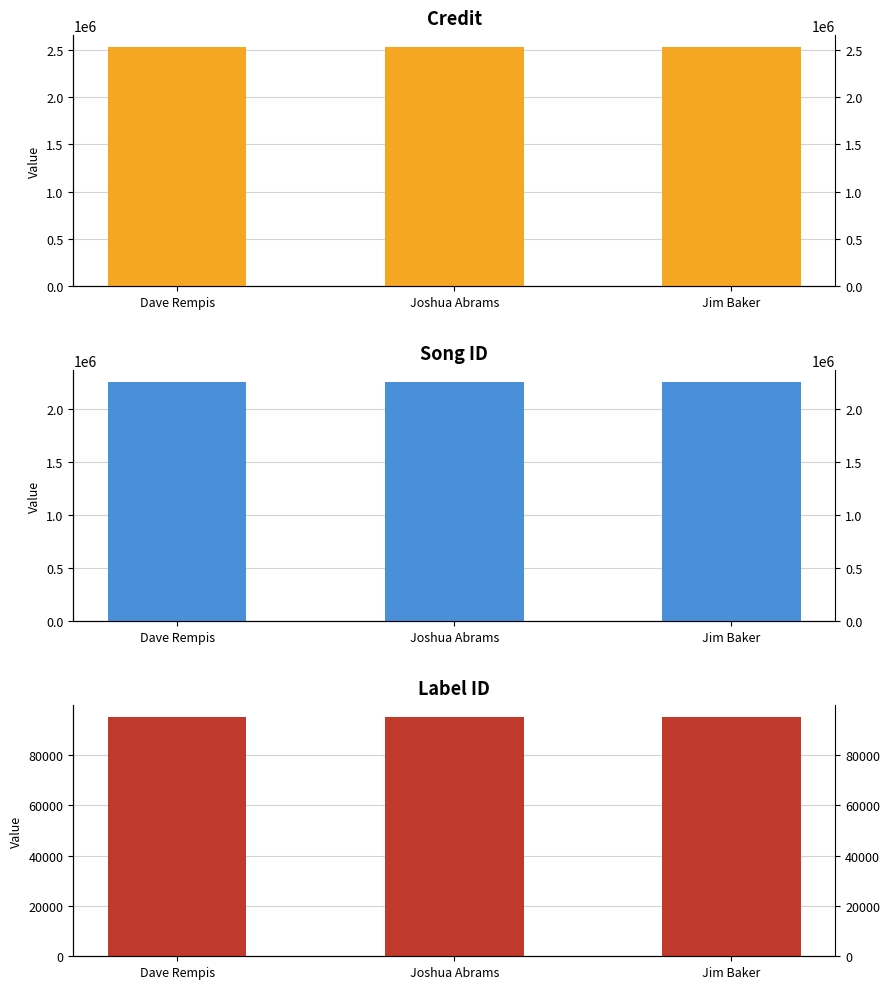

Reading left to right, extract all data points from this chart.

credit: Dave Rempis=2529283	Joshua Abrams=2529283	Jim Baker=2529283
songid: Dave Rempis=2251510	Joshua Abrams=2251510	Jim Baker=2251510
labelid: Dave Rempis=95018	Joshua Abrams=95018	Jim Baker=95018